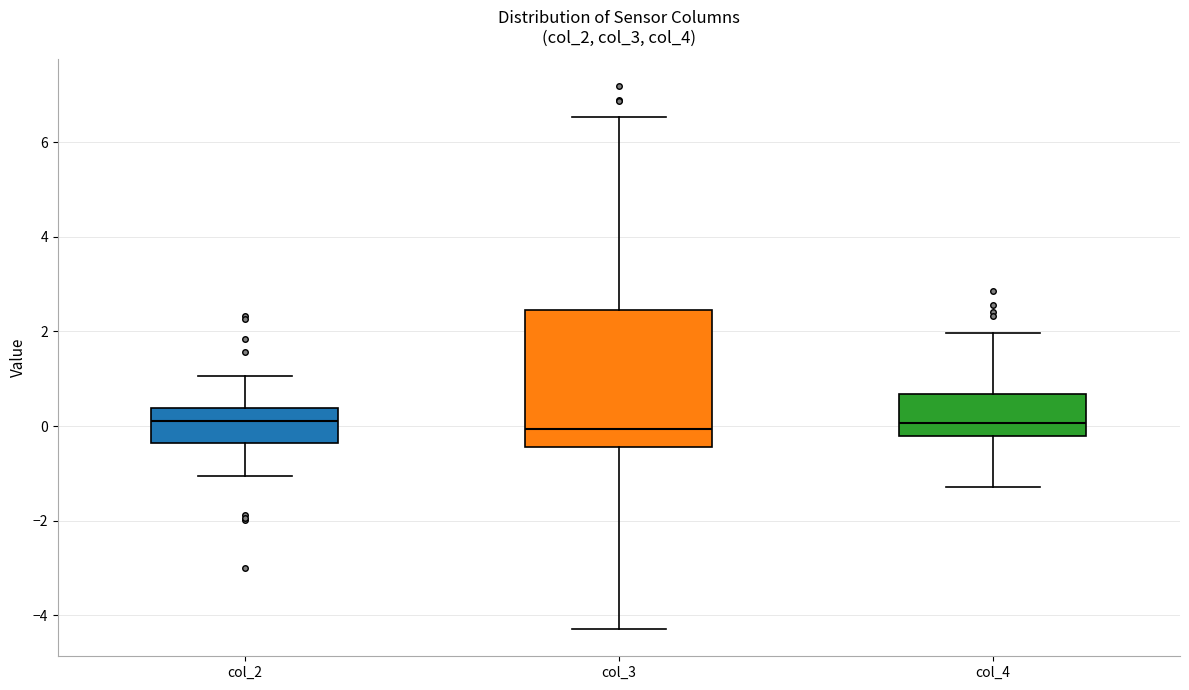

Reading left to right, read every box against the y-axis: the position of its median line, the range the box covers, and the ends of its whiskers. The values are not printed on the chart, so give them approximately, as read against the axis.

col_2: median 0.2, box -0.4 to 0.4, whiskers -1.0 to 1.0
col_3: median 0.0, box -0.4 to 2.4, whiskers -4.2 to 6.6
col_4: median 0.0, box -0.2 to 0.6, whiskers -1.2 to 2.0